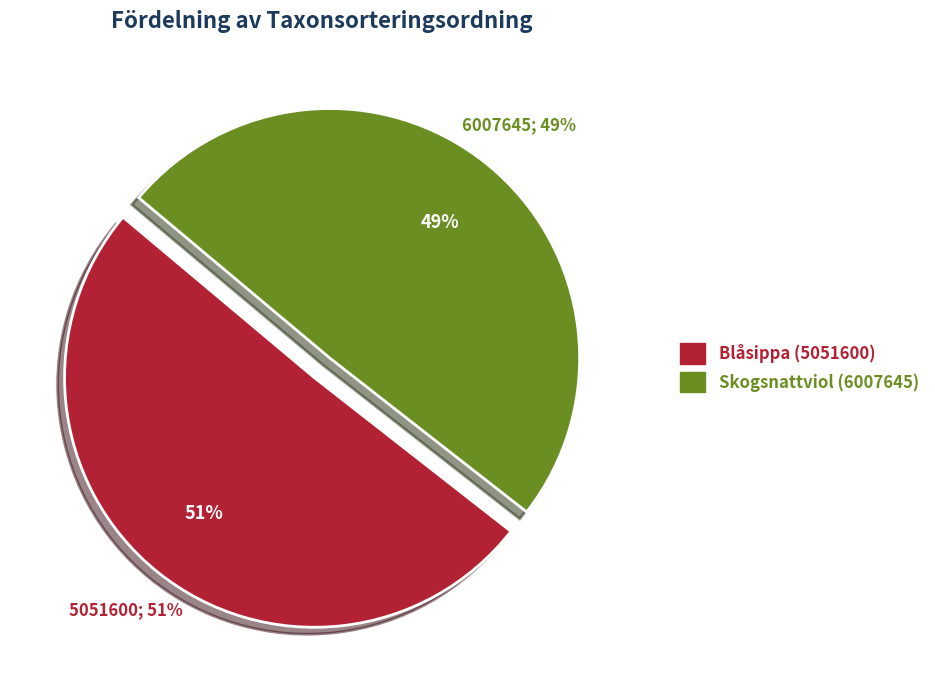

Which slice is the largest?

Blåsippa (5051600)